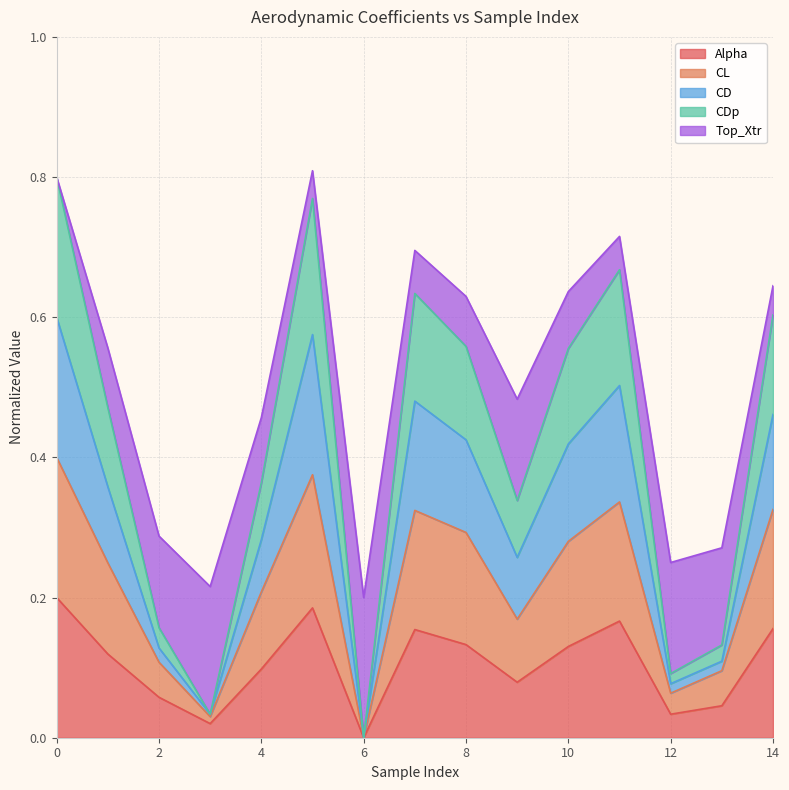

True or false: CL and CD intersect in this chart.

False